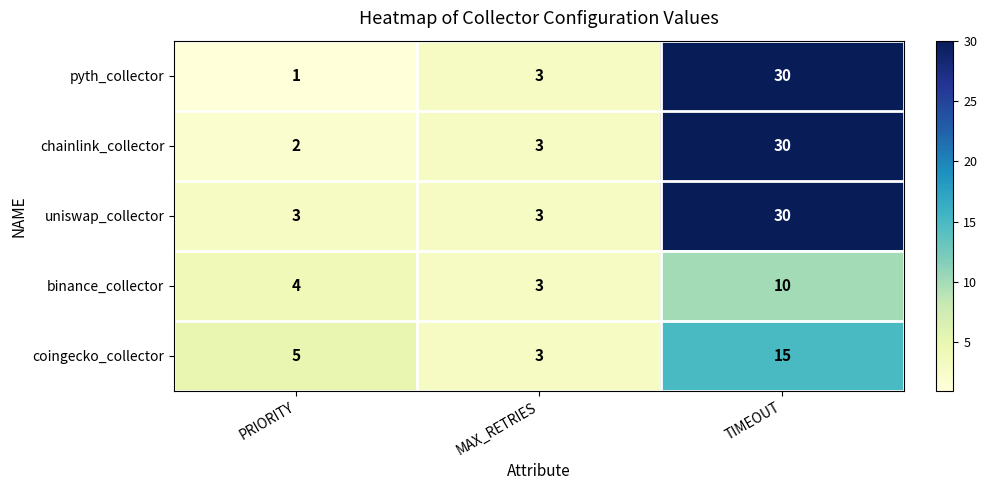

What is the total value across all series at TIMEOUT?

115